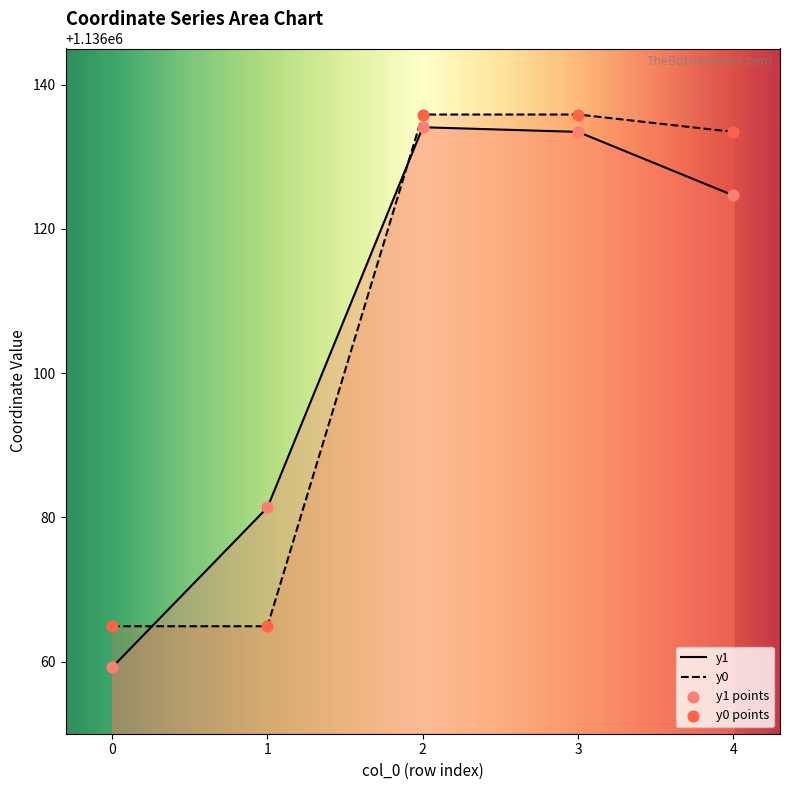

At how many categories does at least one series exceed 1136078?

4